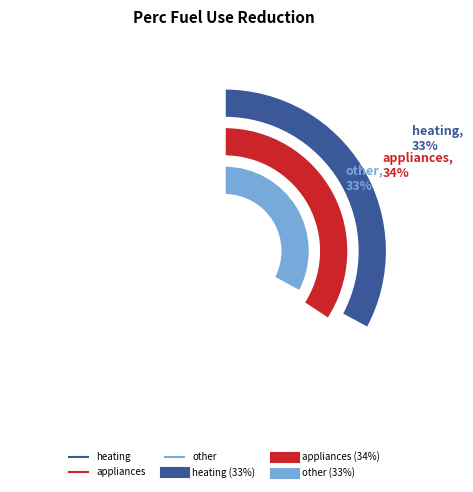

To the nearest percent, what percentage of the pie is other?

33%